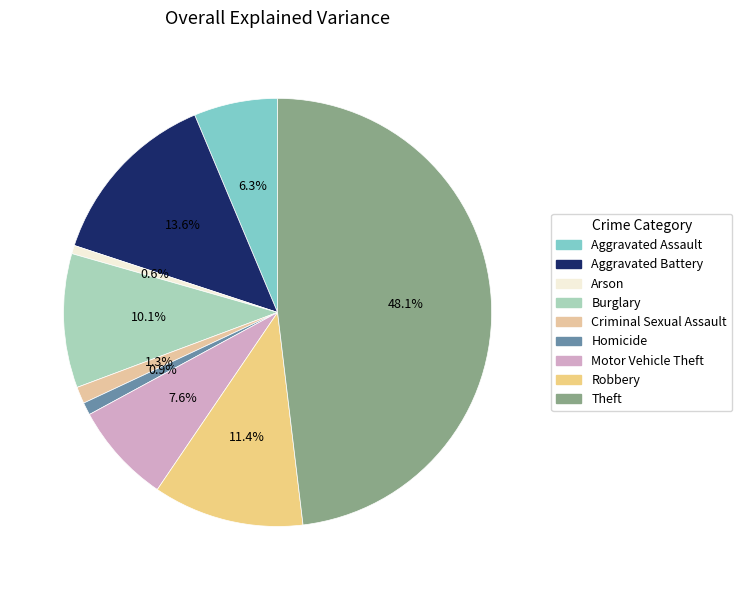

Is there a majority slice in this chart?

No